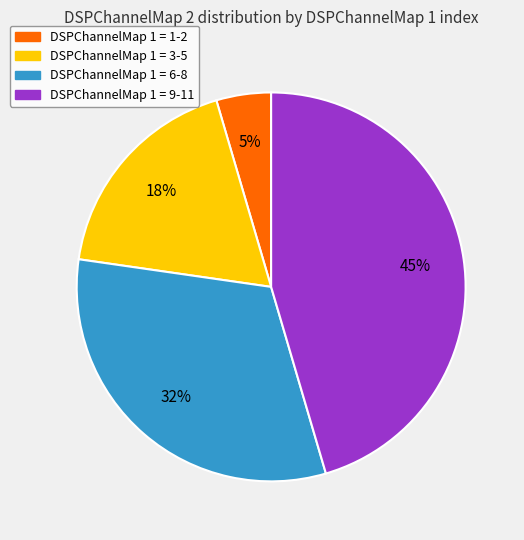

Approximately how many times larger is the value at DSPChannelMap 1 = 3-5 compared to DSPChannelMap 1 = 9-11?

0.4